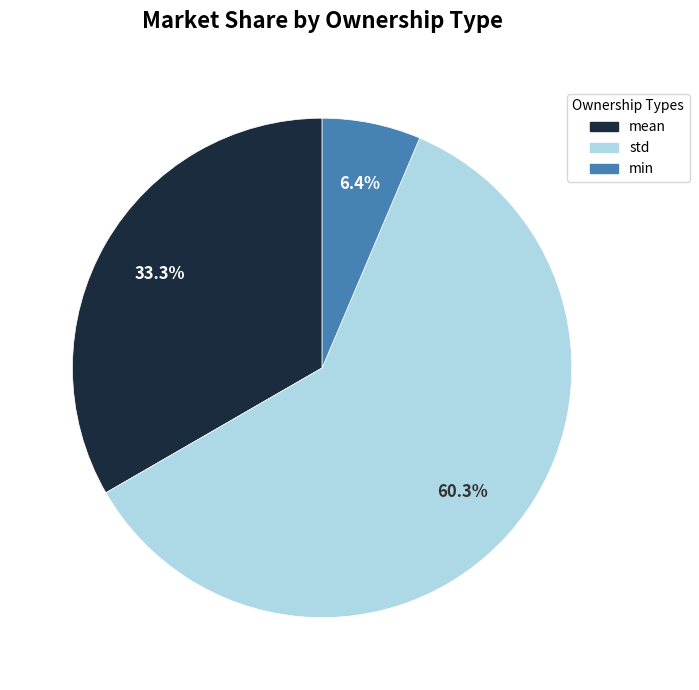

Does any single category account for the majority?

Yes